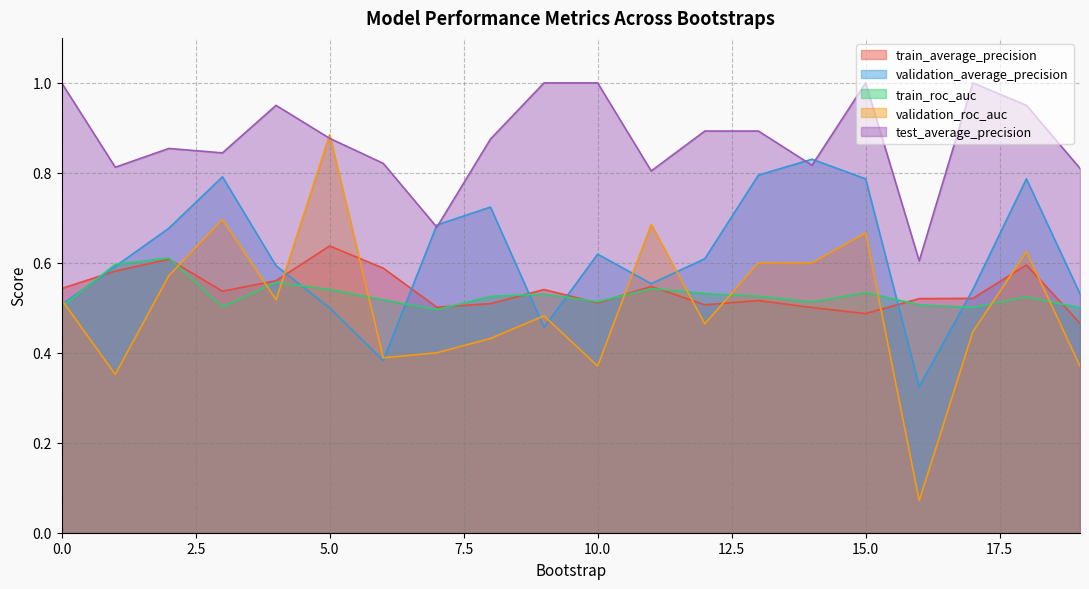

Reading right to left, extract all data points from this chart.

train_average_precision: 19=0.5	18=0.6	17=0.5	16=0.5	15=0.5	14=0.5	13=0.5	12=0.5	11=0.5	10=0.5	9=0.5	8=0.5	7=0.5	6=0.6	5=0.6	4=0.6	3=0.5	2=0.6	1=0.6	0=0.5
validation_average_precision: 19=0.5	18=0.8	17=0.5	16=0.3	15=0.8	14=0.8	13=0.8	12=0.6	11=0.6	10=0.6	9=0.5	8=0.7	7=0.7	6=0.4	5=0.5	4=0.6	3=0.8	2=0.7	1=0.6	0=0.5
train_roc_auc: 19=0.5	18=0.5	17=0.5	16=0.5	15=0.5	14=0.5	13=0.5	12=0.5	11=0.5	10=0.5	9=0.5	8=0.5	7=0.5	6=0.5	5=0.5	4=0.6	3=0.5	2=0.6	1=0.6	0=0.5
validation_roc_auc: 19=0.4	18=0.6	17=0.4	16=0.1	15=0.7	14=0.6	13=0.6	12=0.5	11=0.7	10=0.4	9=0.5	8=0.4	7=0.4	6=0.4	5=0.9	4=0.5	3=0.7	2=0.6	1=0.4	0=0.5
test_average_precision: 19=0.8	18=0.9	17=1.0	16=0.6	15=1.0	14=0.8	13=0.9	12=0.9	11=0.8	10=1.0	9=1.0	8=0.9	7=0.7	6=0.8	5=0.9	4=0.9	3=0.8	2=0.9	1=0.8	0=1.0